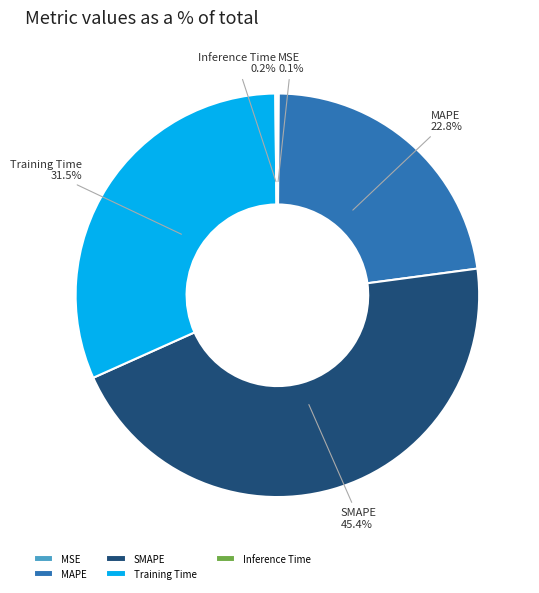

What is the largest slice in the pie chart?

SMAPE